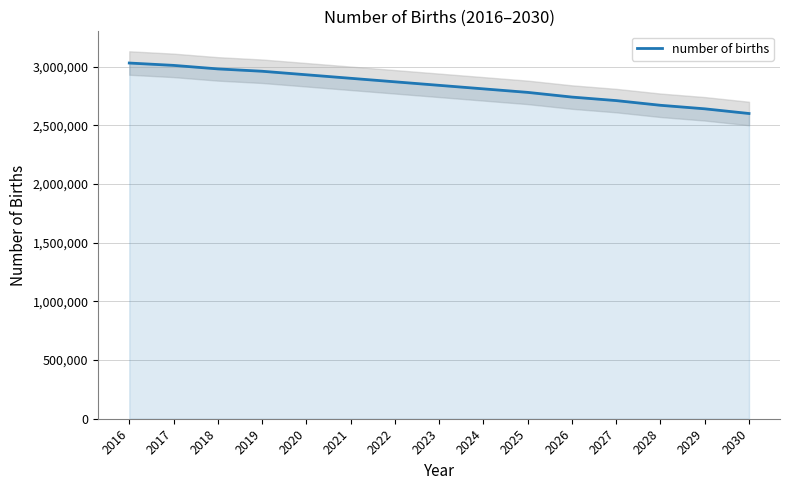

Which category has the highest value across all series?

2016